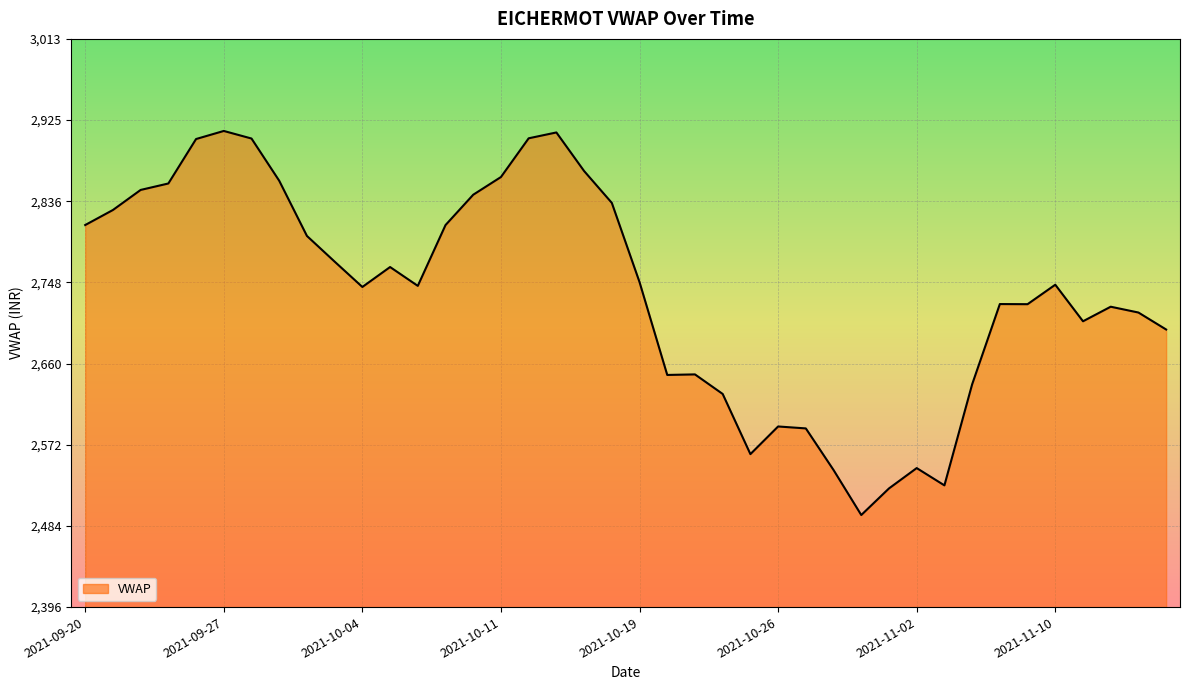

What is the maximum value shown in the chart?

2912.8